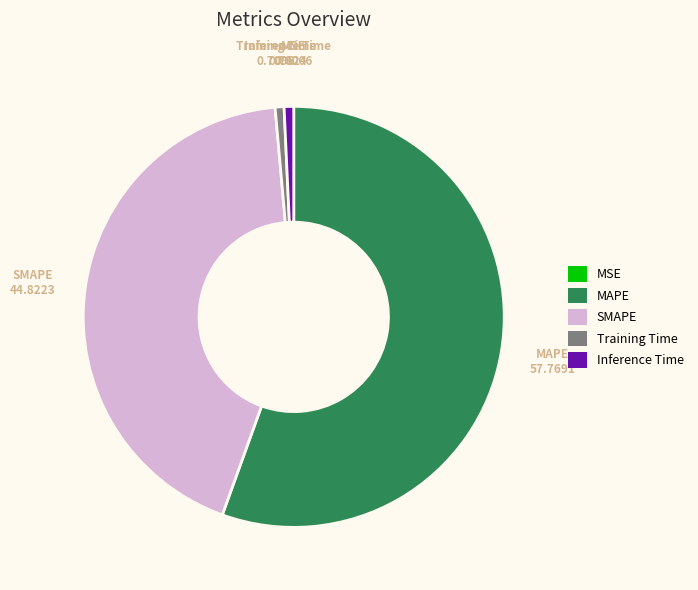

What is the majority slice?

MAPE